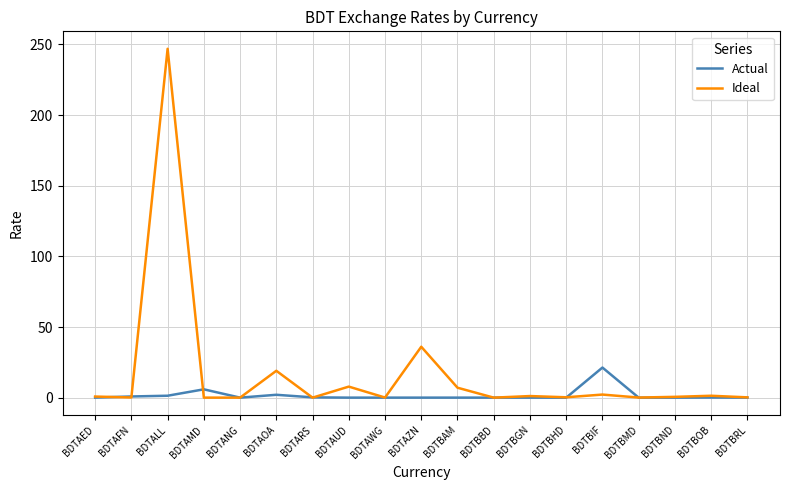

List the series in order of their overall mean, lowest first.

Actual, Ideal